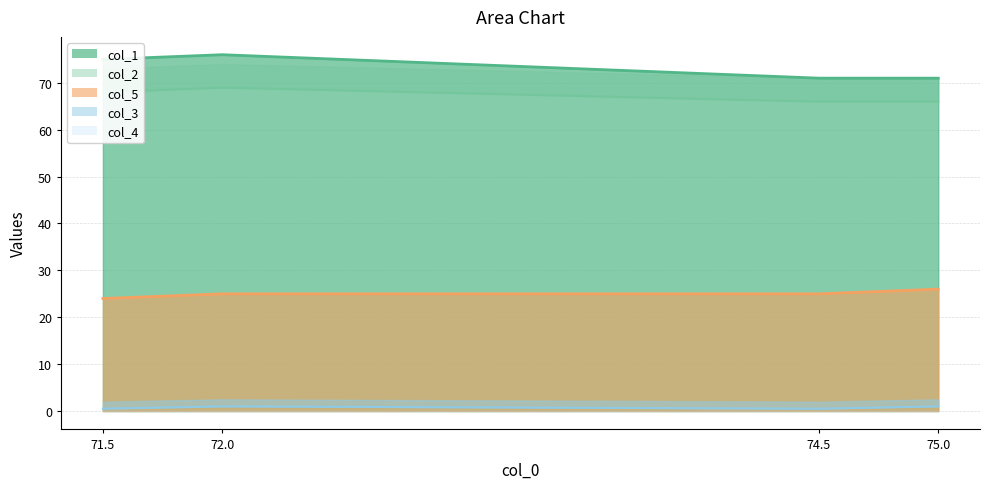

The value of col_2 at 71.5 is 68.0. True or false?

True